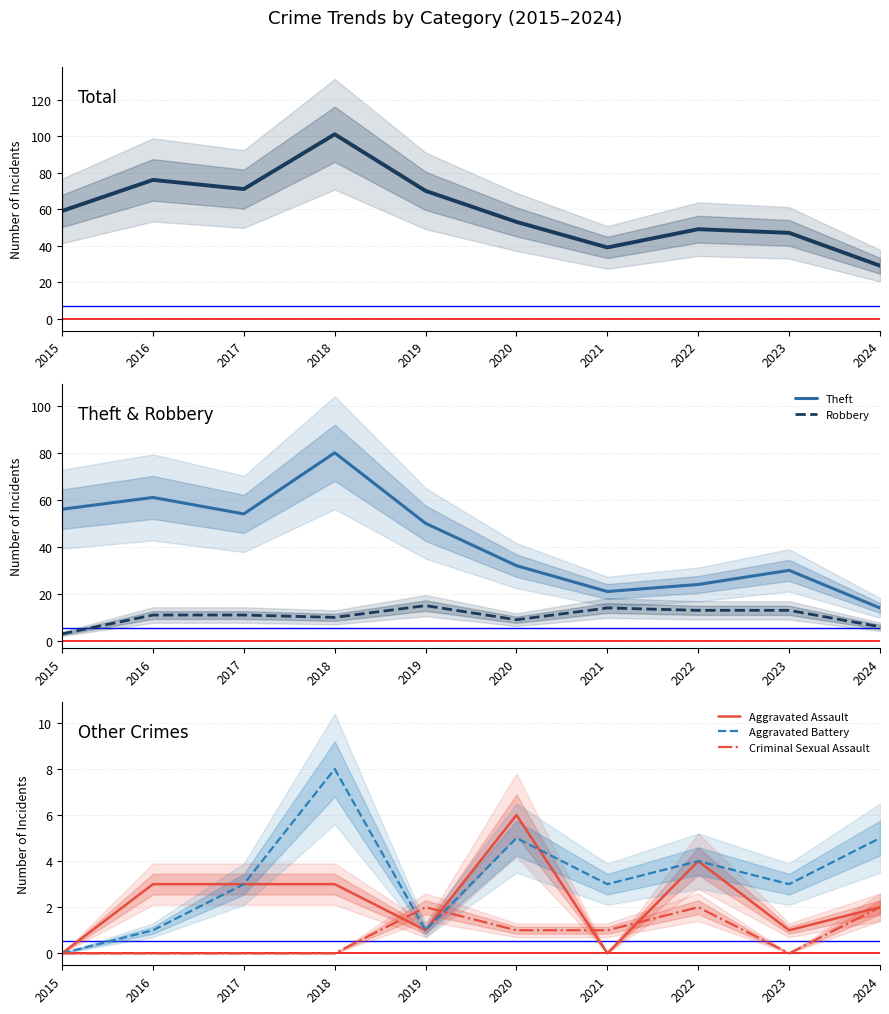

Count the number of categories in the chart.

10